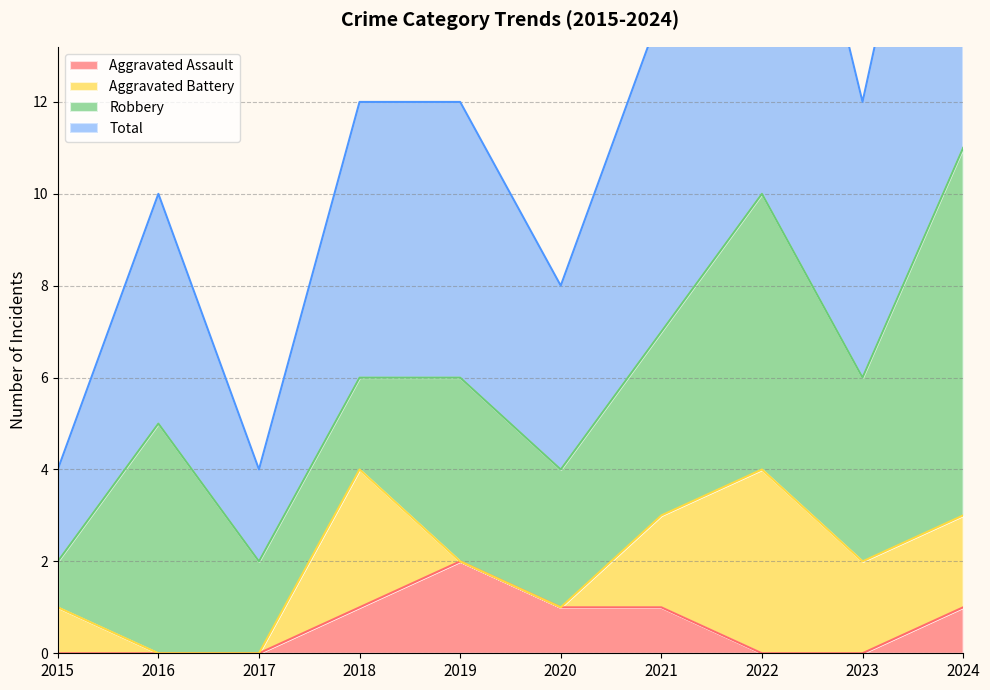

What is the difference between the highest and lowest values at 2022?

21